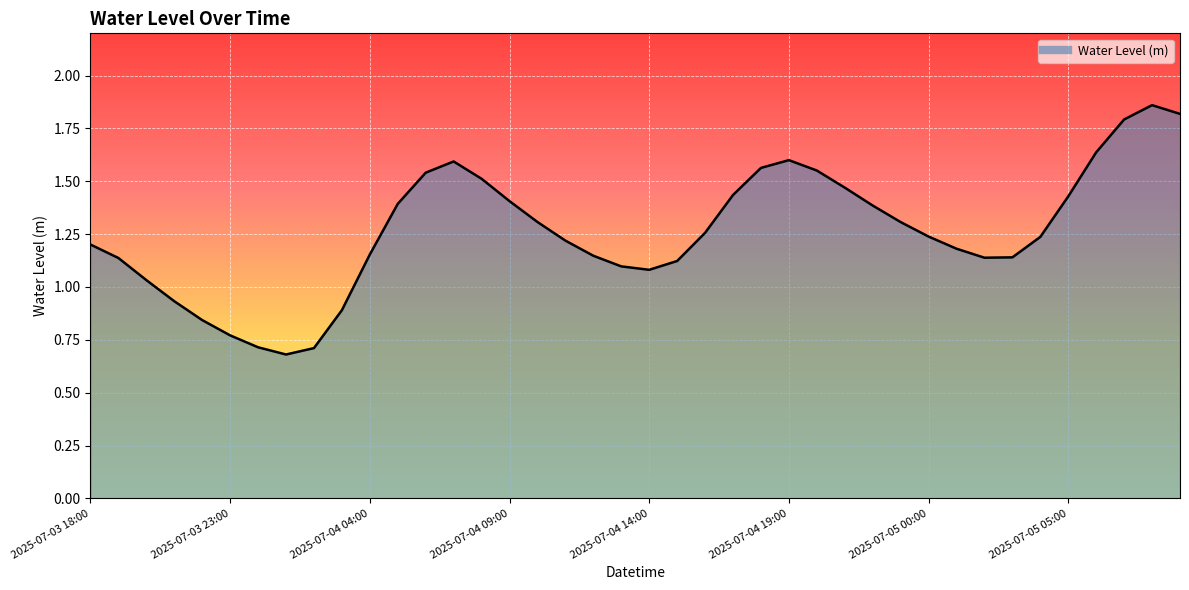

What is the smallest value displayed?

0.7